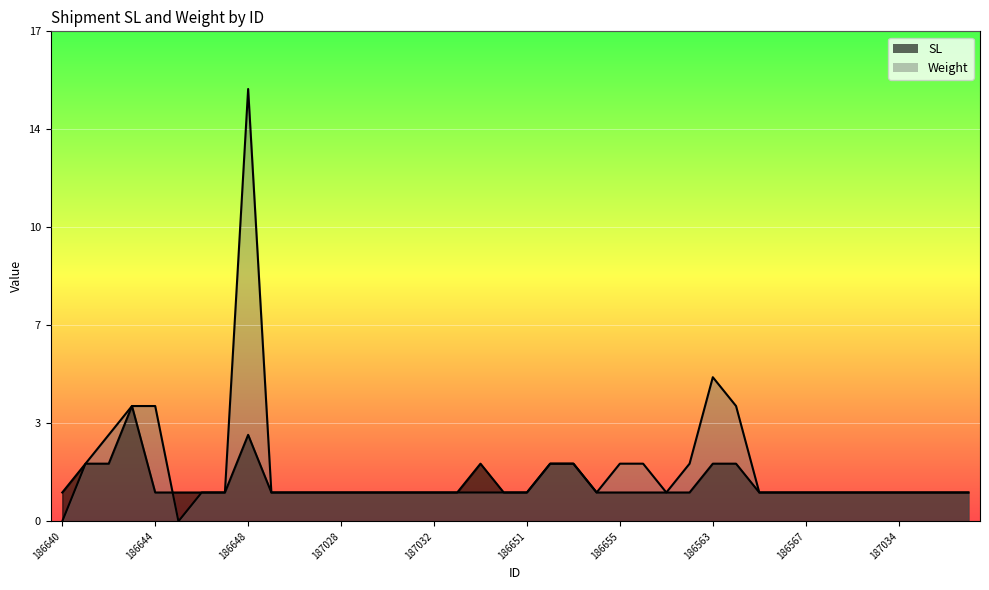

At how many categories does at least one series exceed 14?

1